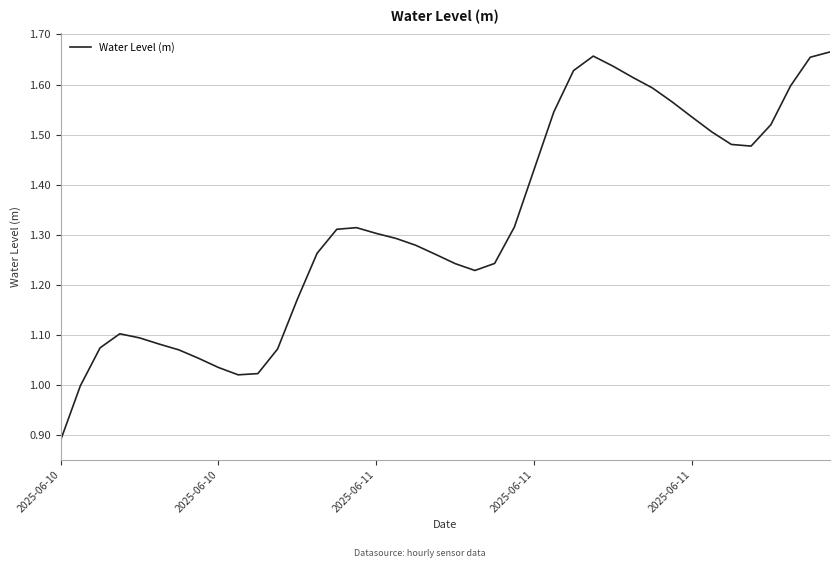

How many points are higher than both their immediate neighbors (excluding endpoints)?

3